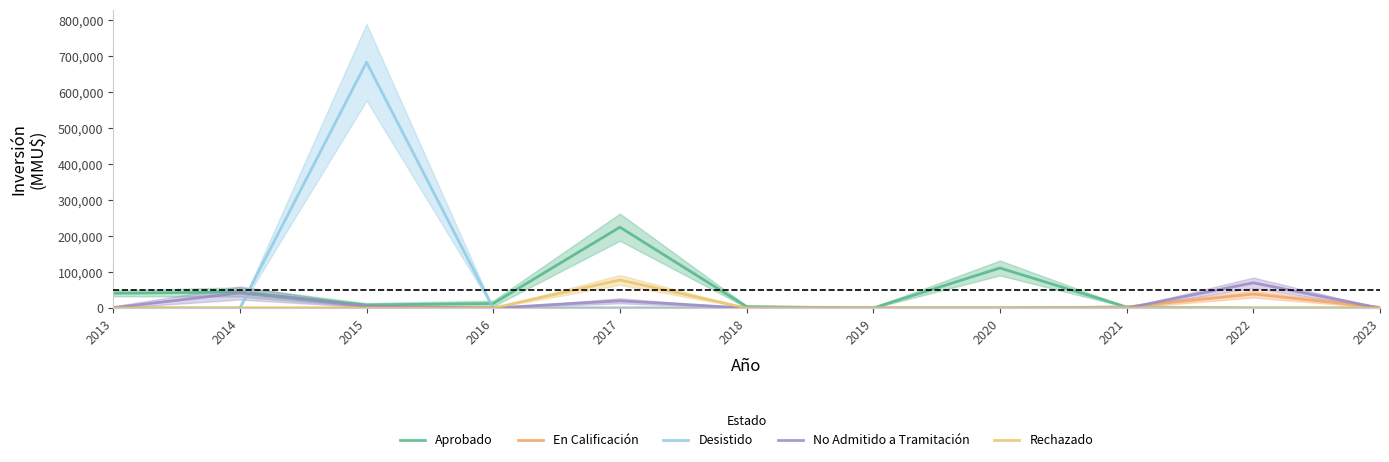

How many lines are shown in the chart?

5